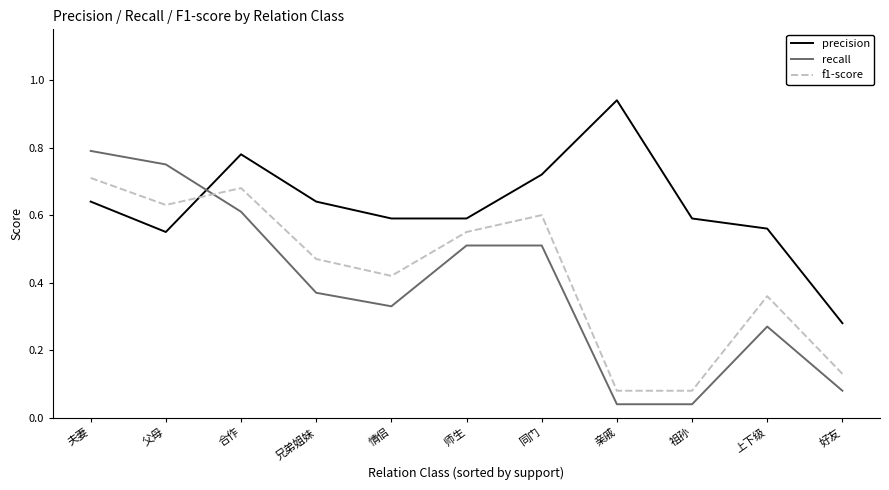

What position from the right is 祖孙?

3